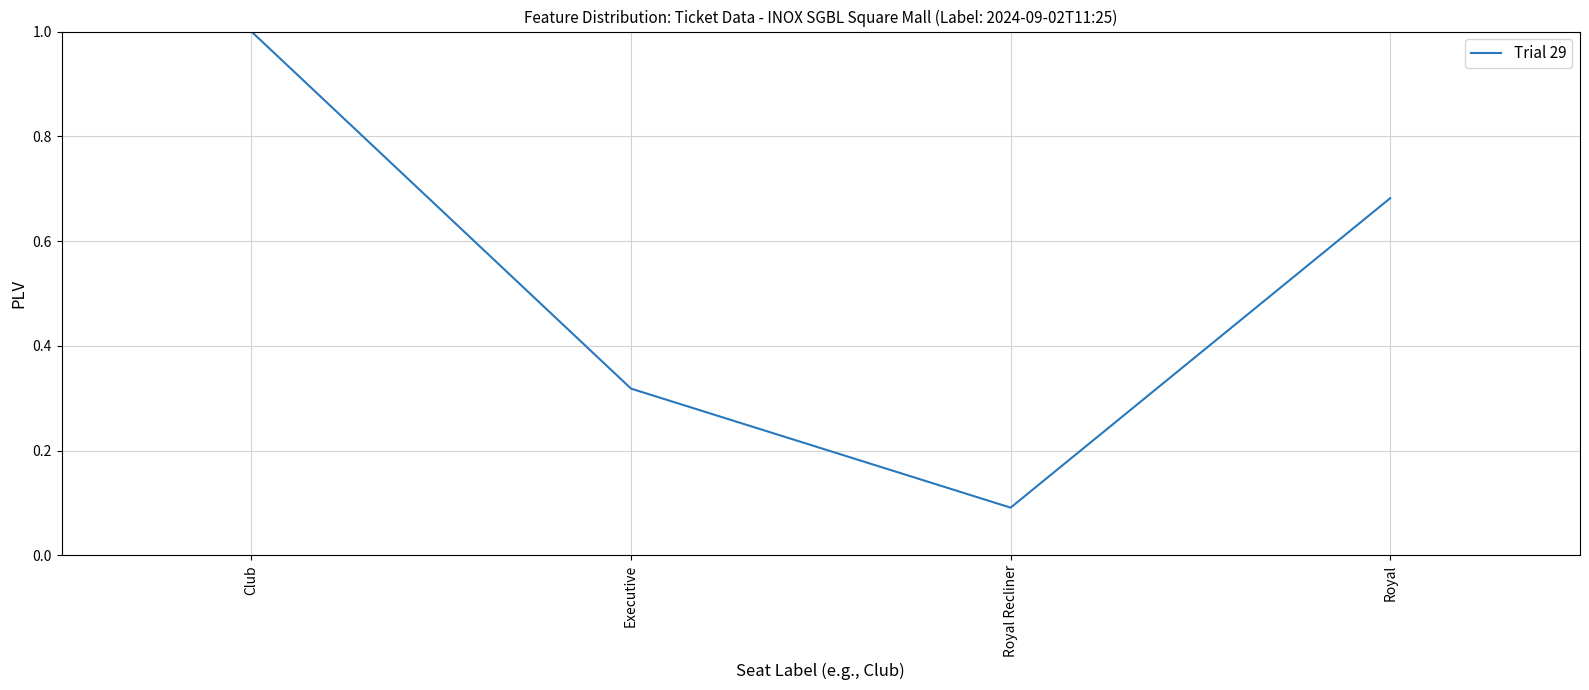

Between Executive and Royal Recliner, which is larger?

Executive